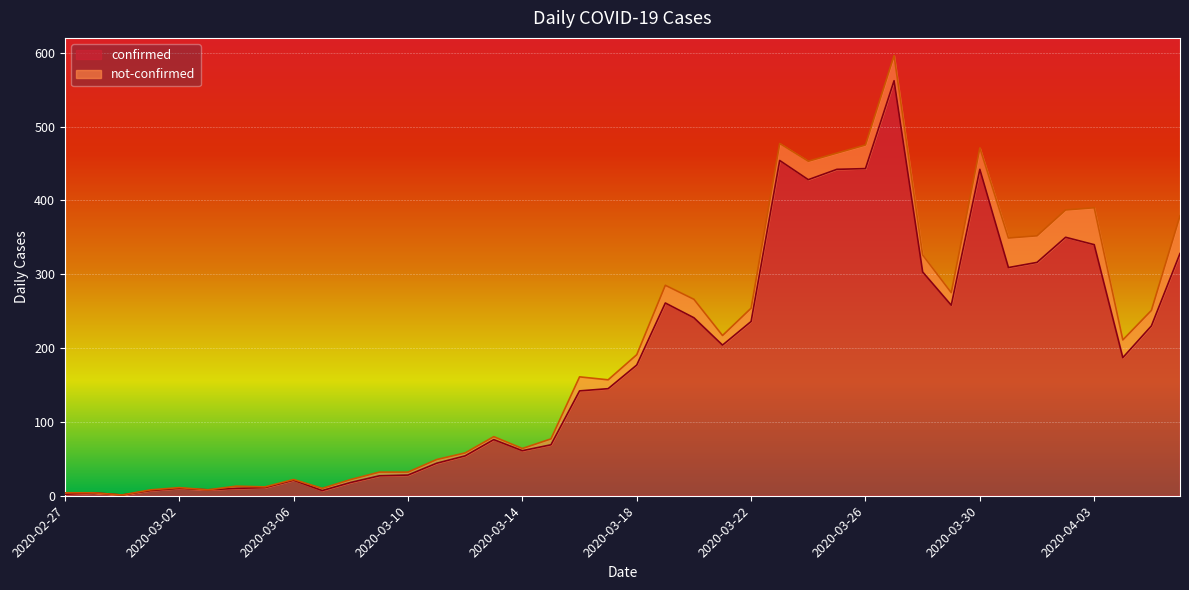

Approximately how many times larger is the value at 2020-04-06 compared to 2020-03-15?

4.8